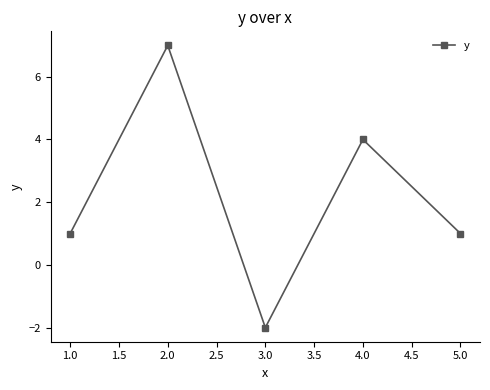

What is the label of the 4th point from the left?

4.0